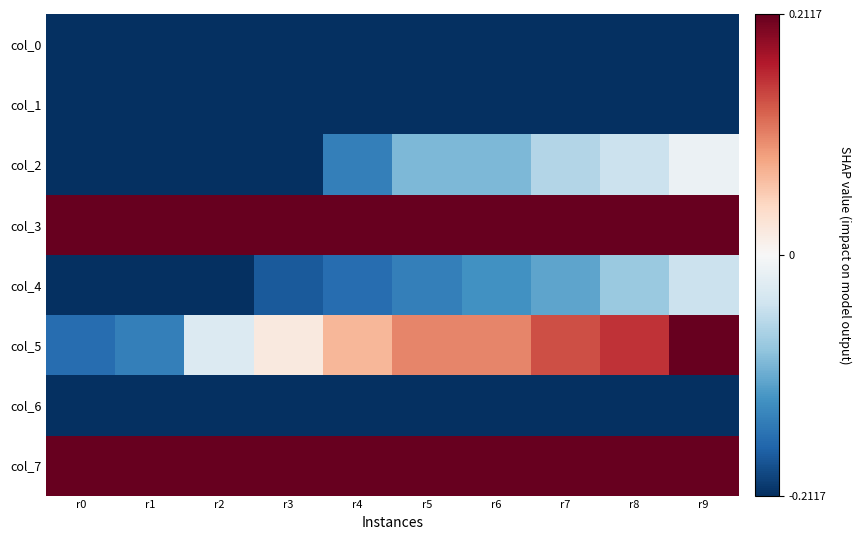

What is the difference between the highest and lowest values at r5?

0.9